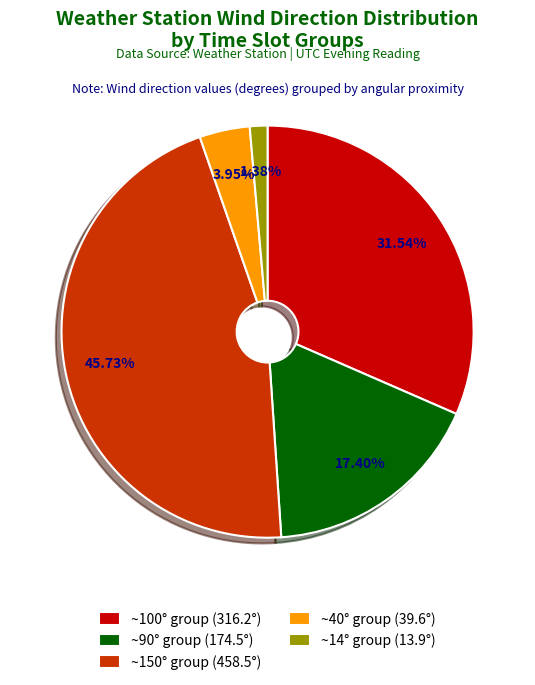

Approximately how many times larger is the value at ~100° group (316.2°) compared to ~90° group (174.5°)?

1.8